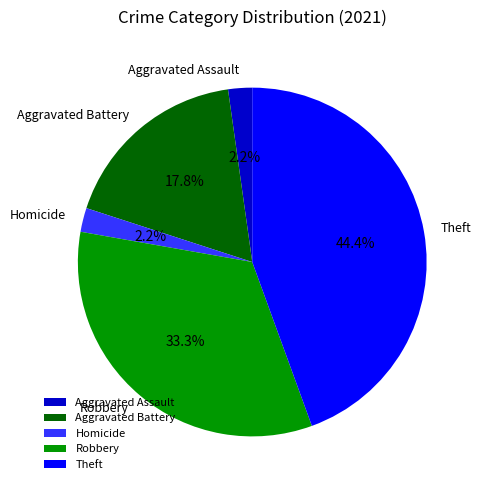

Is there any slice that represents more than half of the pie?

No